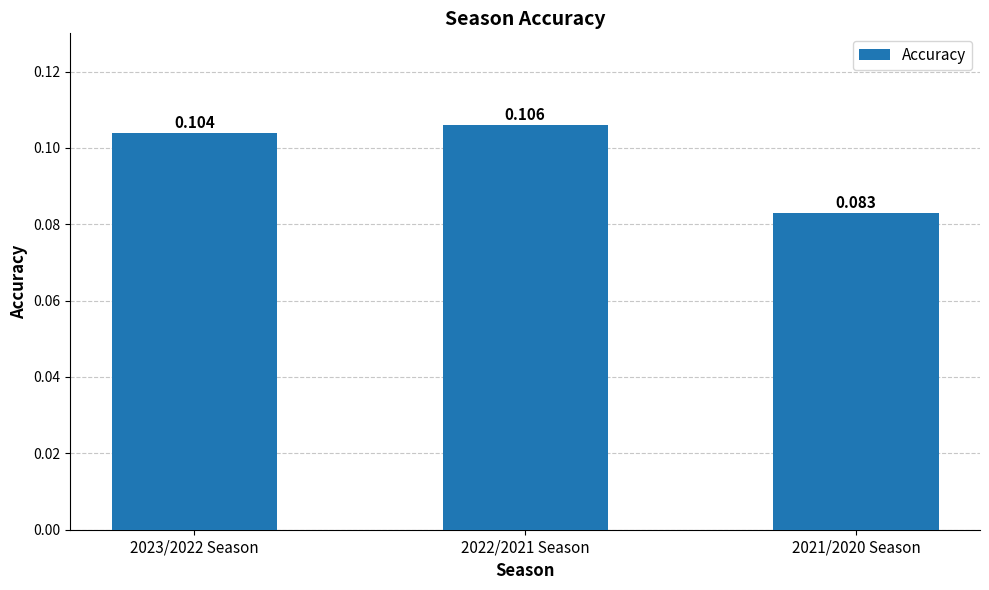

Reading left to right, transcribe all the data shown in this chart.

0.1	0.1	0.1